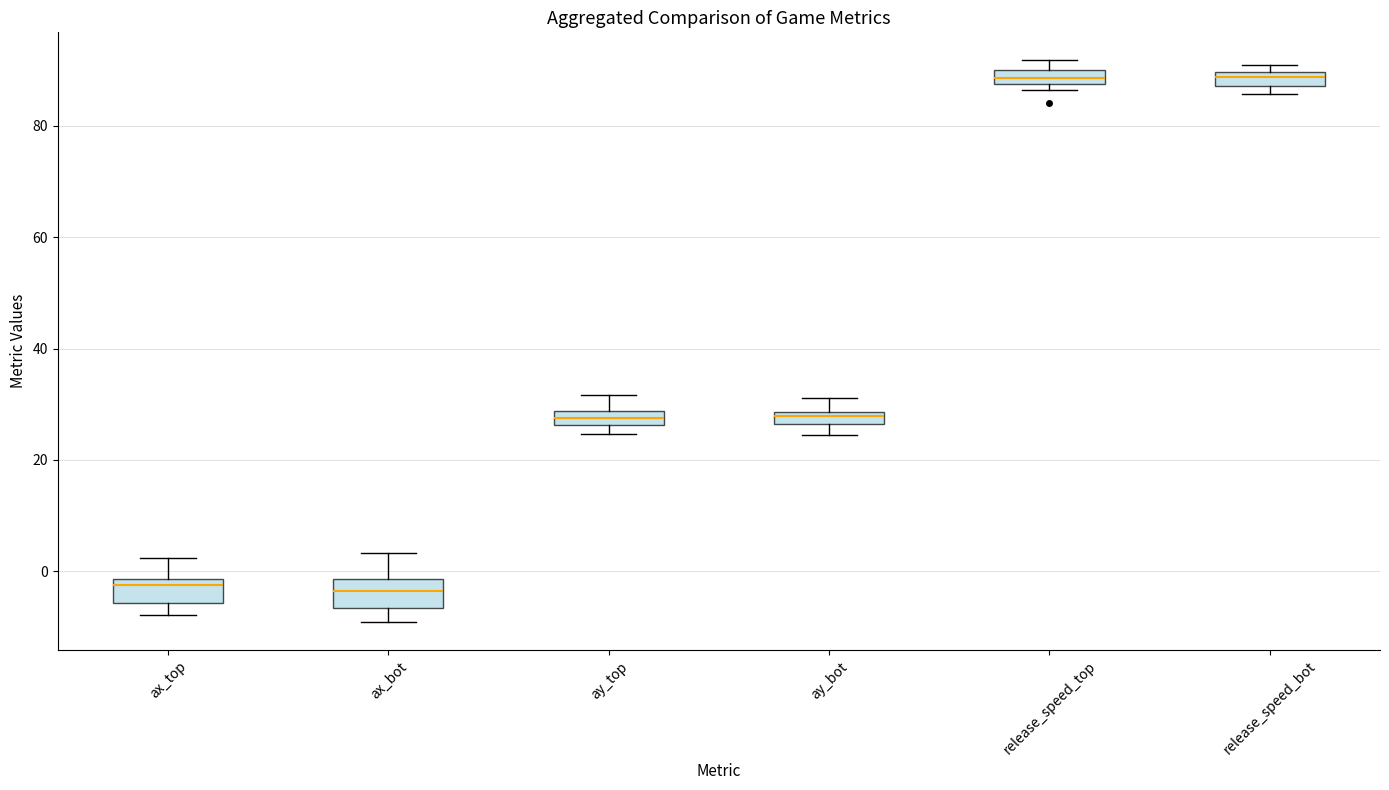

Where is the upper edge of the box for release_speed_top on the y-axis? The values are not printed on the chart, so give them approximately, as read against the axis.

90